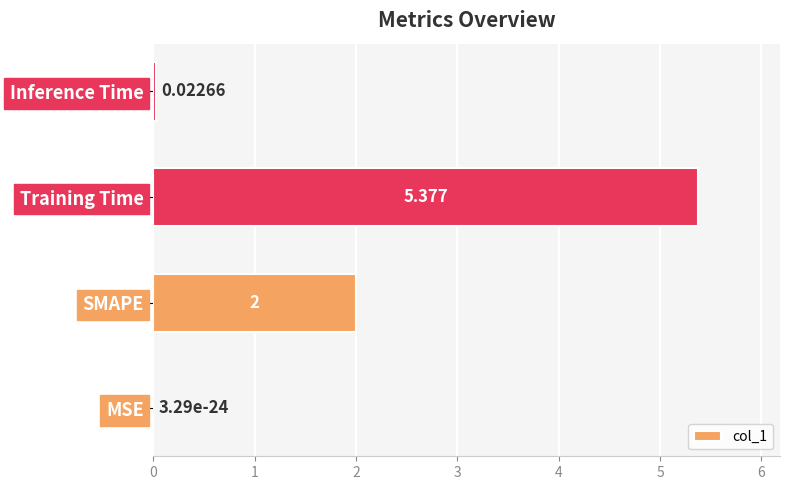

Where is the data nearest to the value 2?

SMAPE